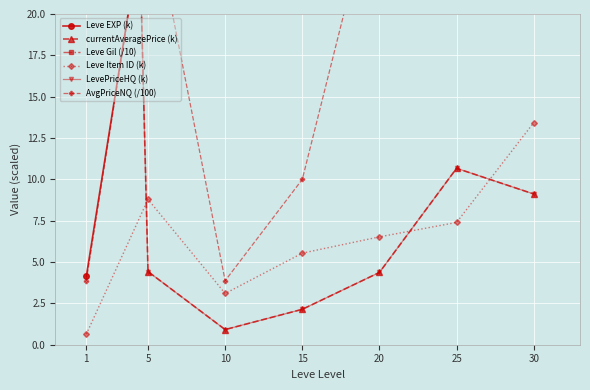

What are all the series names shown in the legend?

Leve EXP (k), currentAveragePrice (k), Leve Gil (/10), Leve Item ID (k), LevePriceHQ (k), AvgPriceNQ (/100)